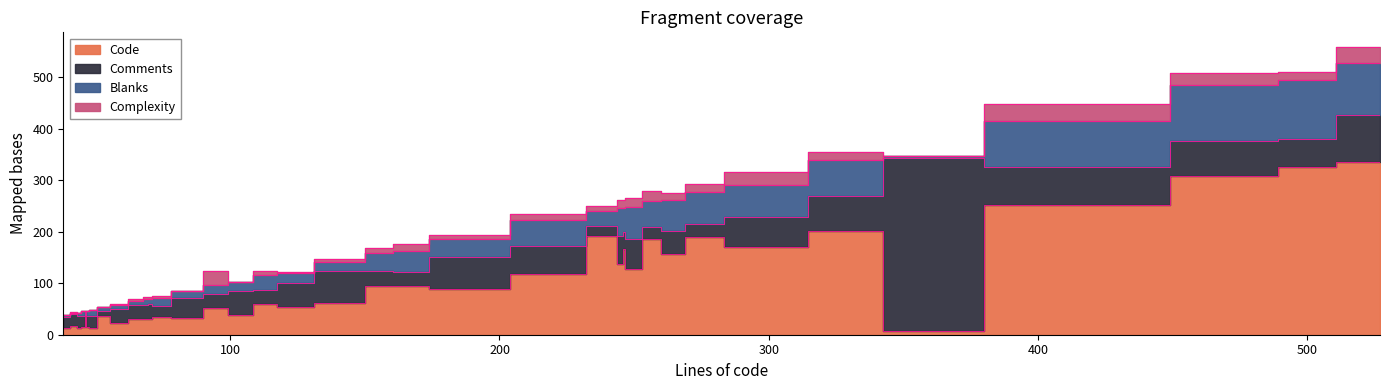

How many times do Blanks and Comments cross each other?

17